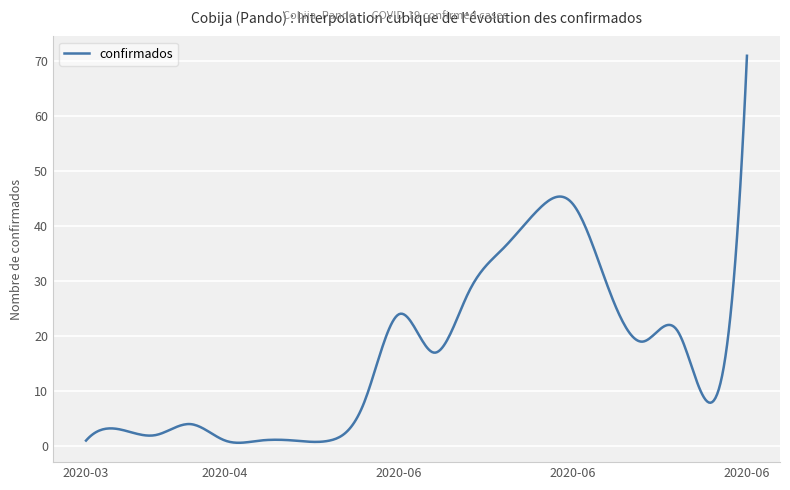

What is the greatest value displayed?

71.0